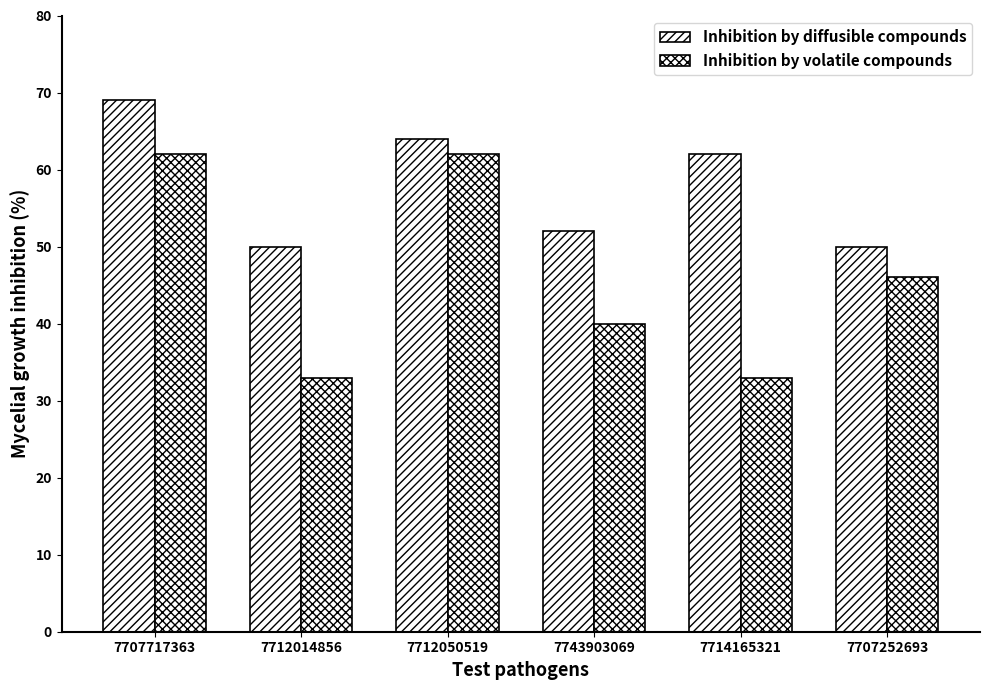

How many bars are there in each group?

2